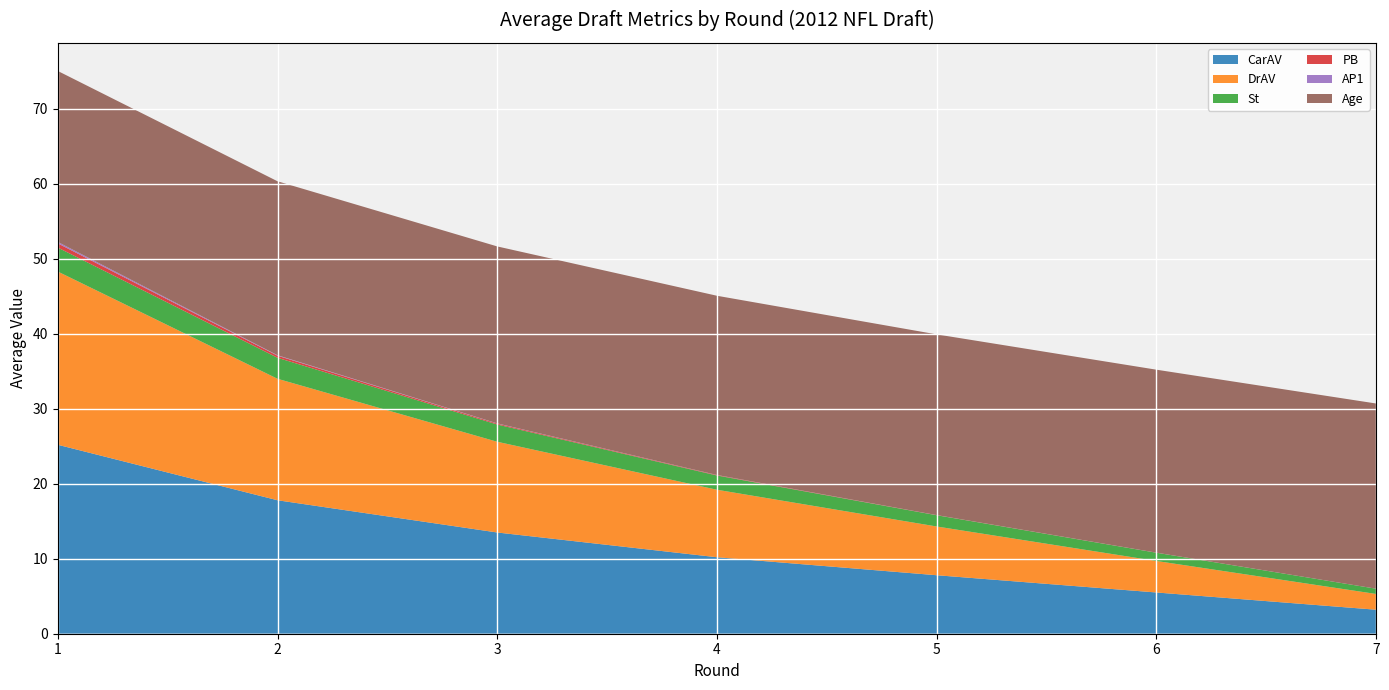

At which label does CarAV reach its minimum?

7